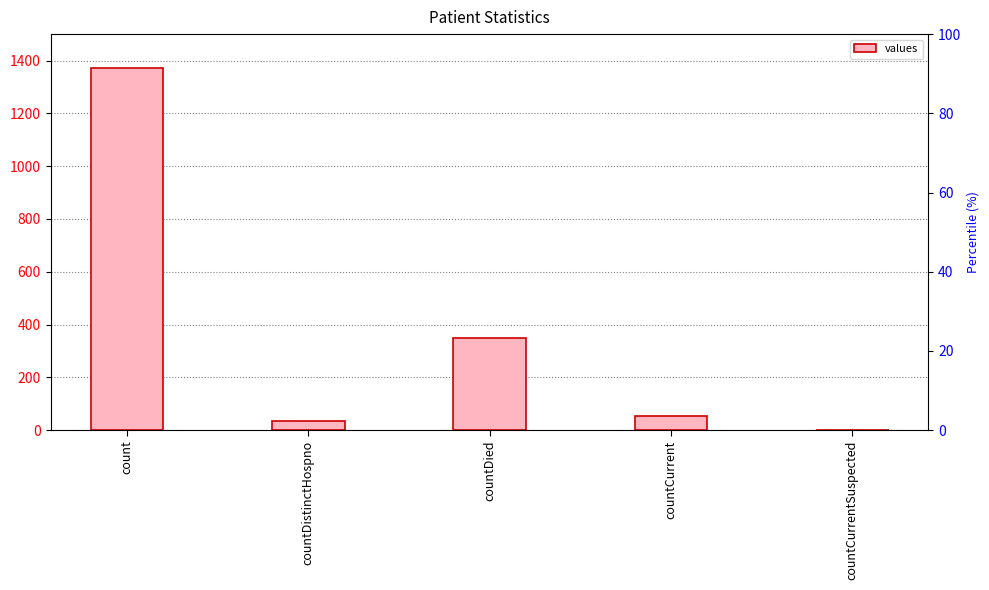

What is the greatest value displayed?

1371